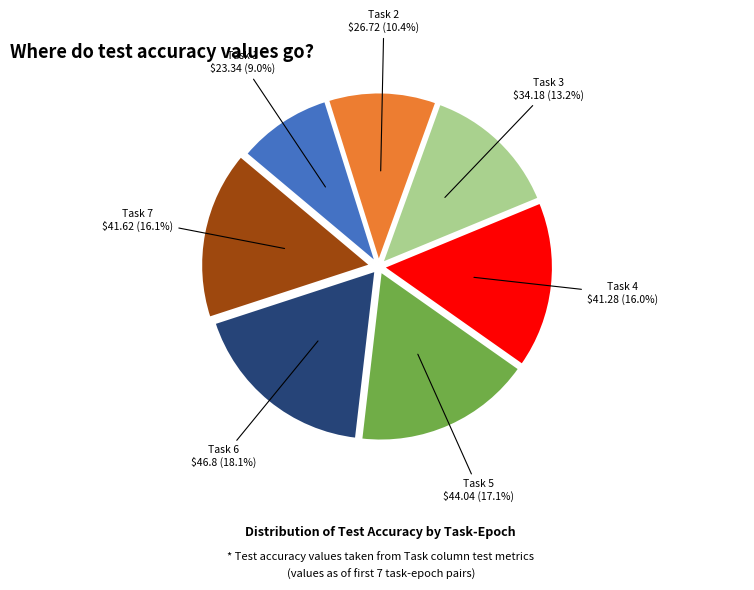

Is there any slice that represents more than half of the pie?

No